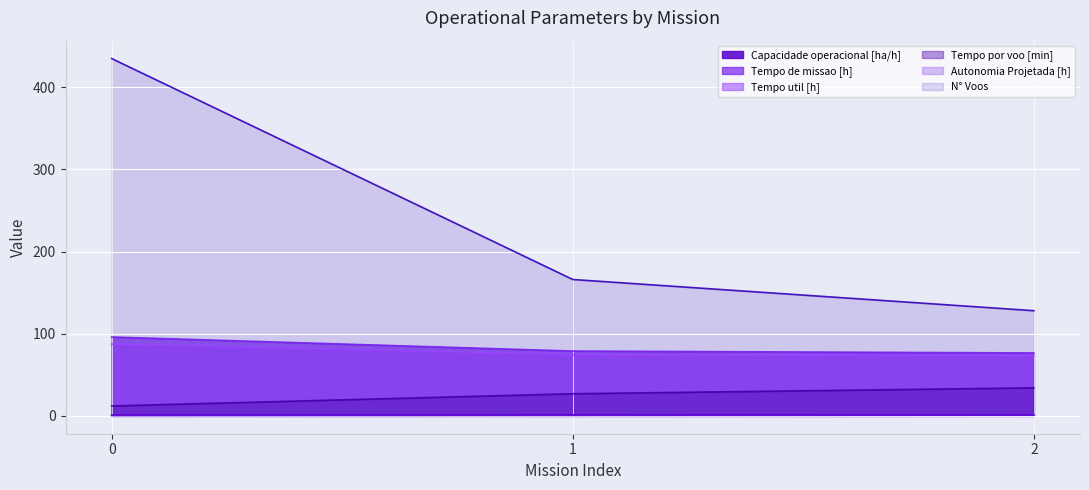

Reading left to right, list all the values displayed in this chart.

Capacidade operacional [ha/h]: 0=1.0	1=1.3	2=1.3
Tempo de missao [h]: 0=96.0	1=78.9	2=76.6
Tempo util [h]: 0=87.4	1=74.5	2=72.8
Tempo por voo [min]: 0=12.1	1=26.9	2=34.1
Autonomia Projetada [h]: 0=0.2	1=0.5	2=0.7
N° Voos: 0=435.0	1=166.0	2=128.0